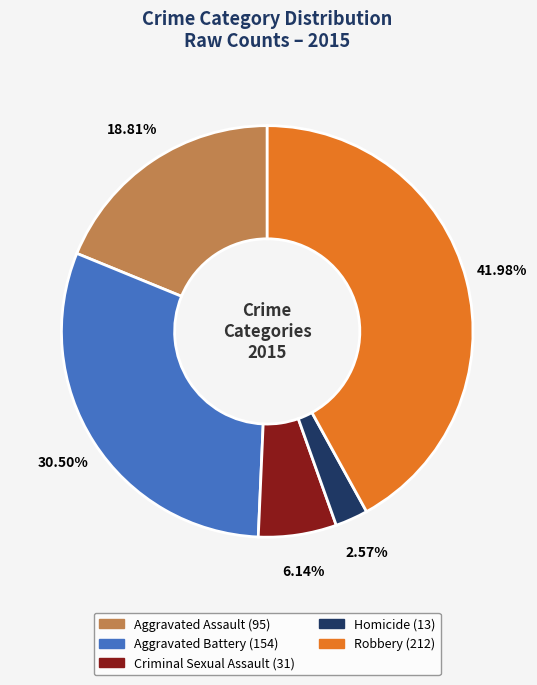

To the nearest percent, what is the difference between the Homicide and Aggravated Assault slice percentages?

16%